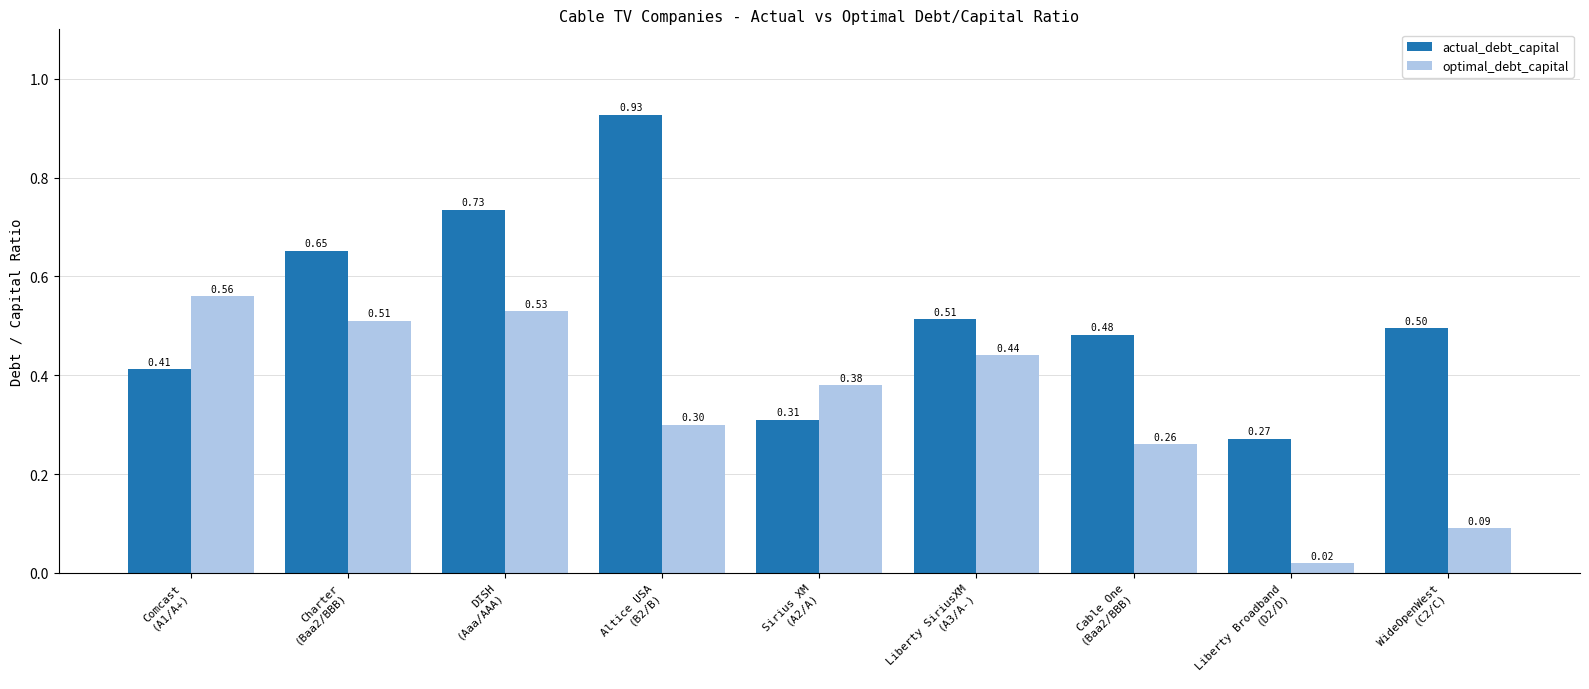

What is the average value of the optimal_debt_capital series?

0.3